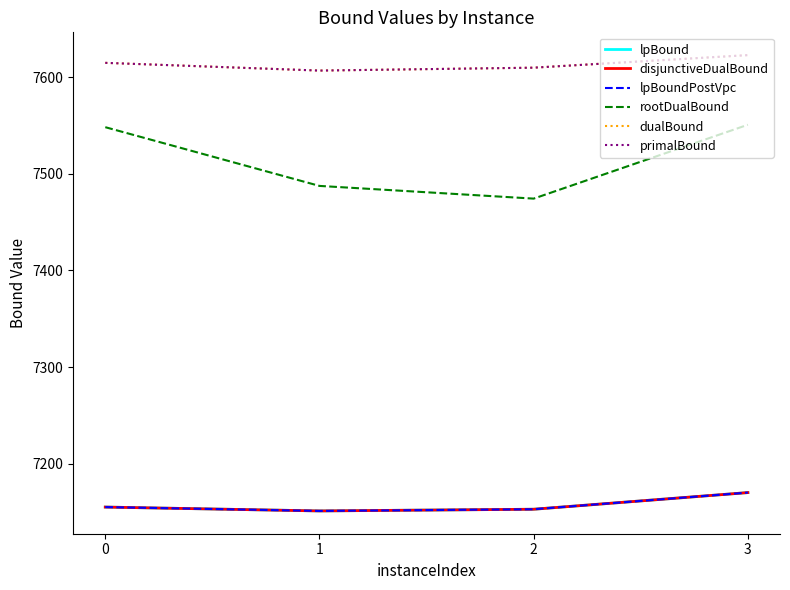

Does the chart have visible grid lines?

No